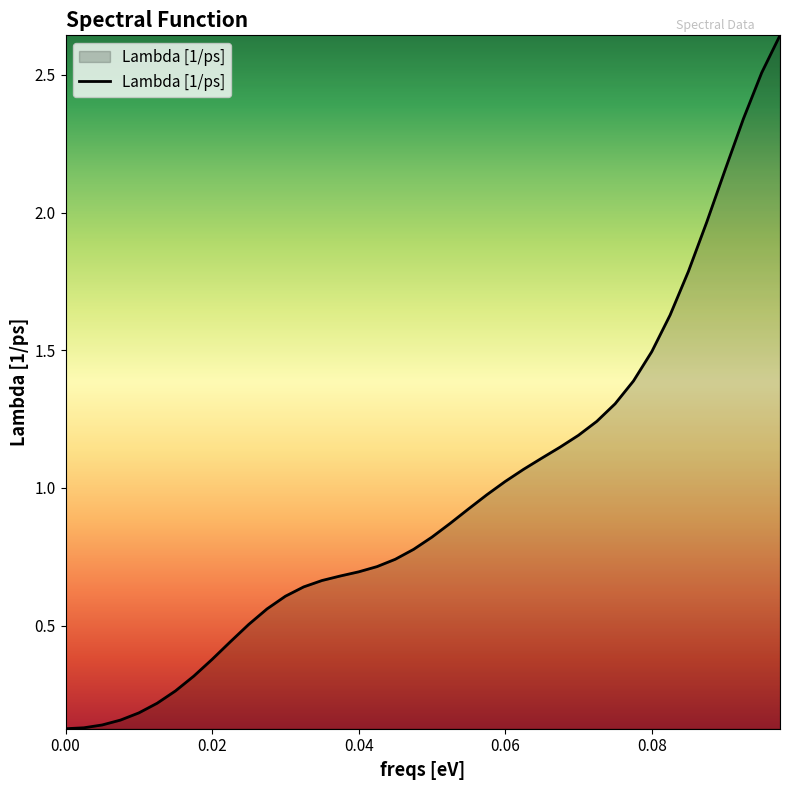

True or false: the data has more than 2 interior local peaks.

False